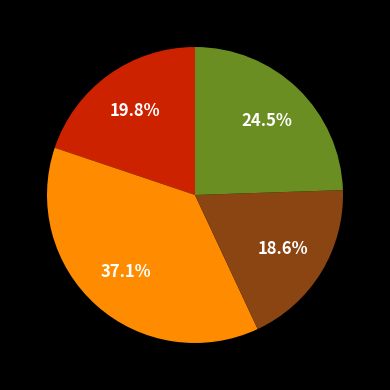

Does any single category account for the majority?

No